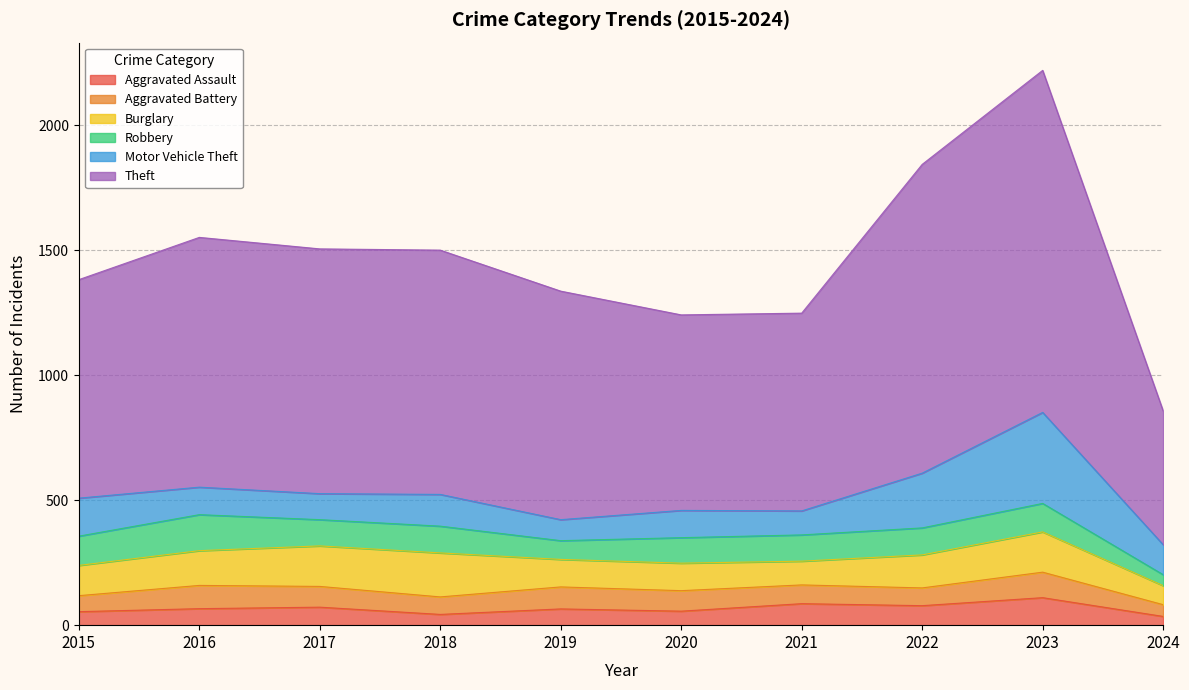

In Aggravated Battery, how many points are lower than both neighbors (excluding endpoints)?

2